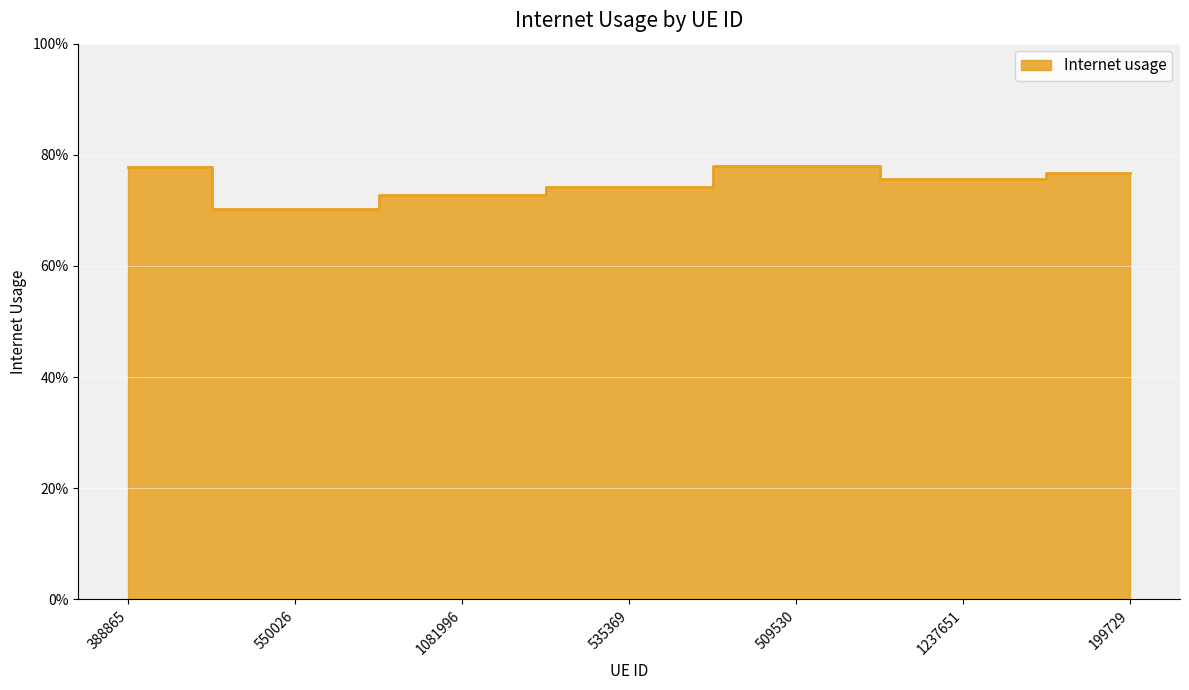

Rank the categories by value from highest to lowest.

509530, 388865, 199729, 1237651, 535369, 1081996, 550026